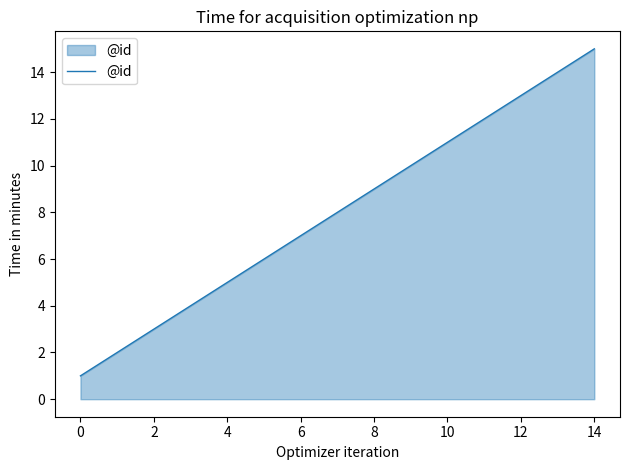

What is the greatest value displayed?

15